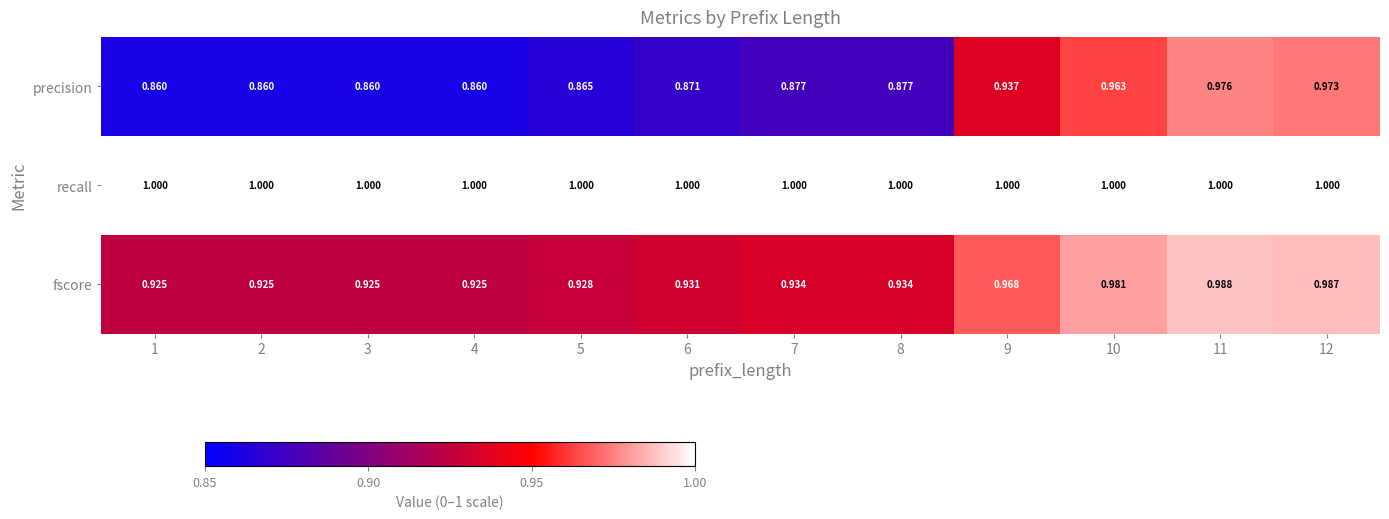

Which series has the largest range (max minus min)?

precision